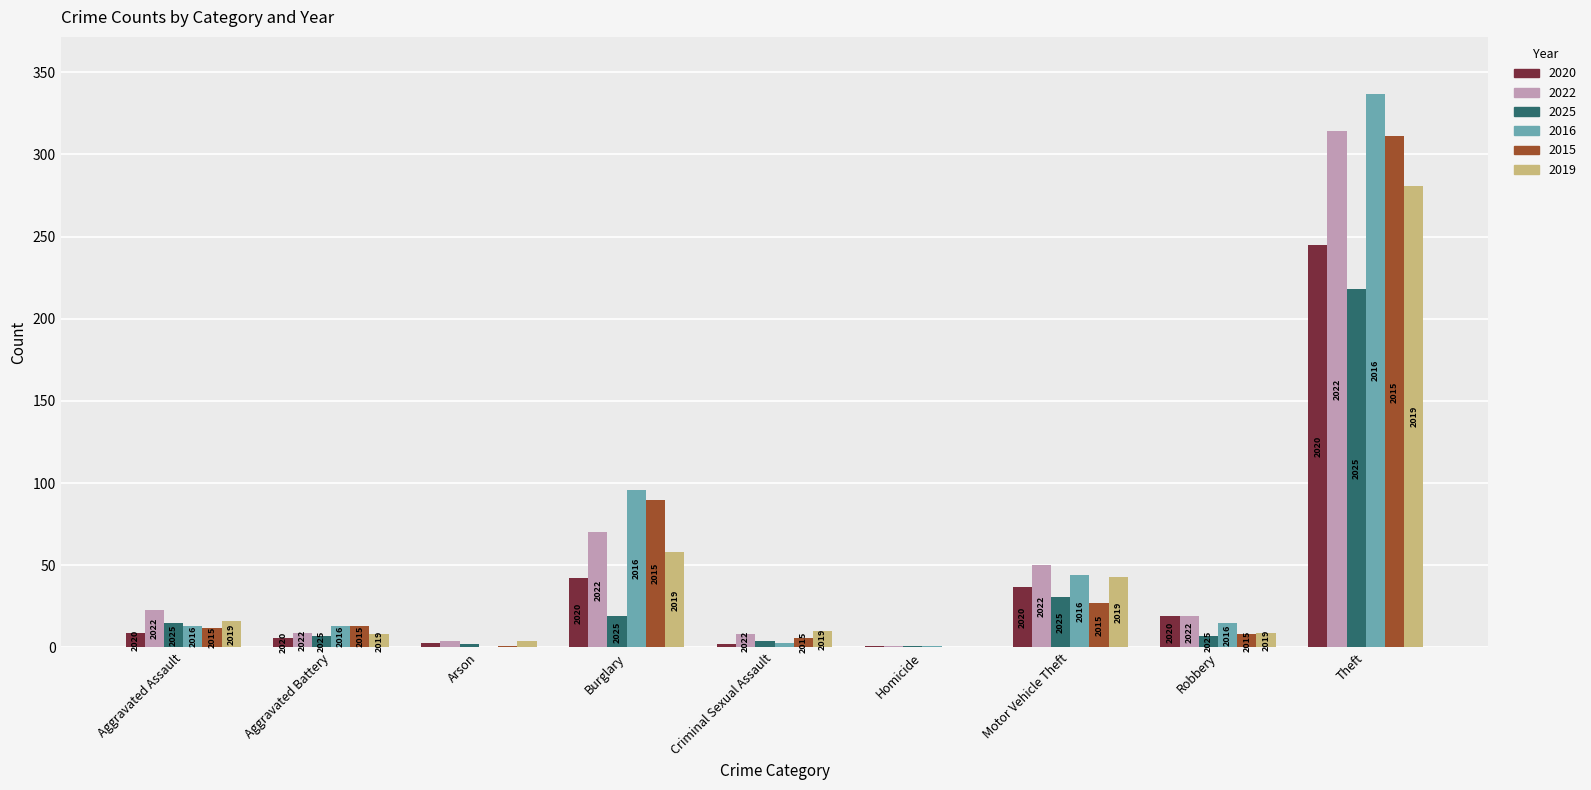

Does the chart contain stacked bars?

No